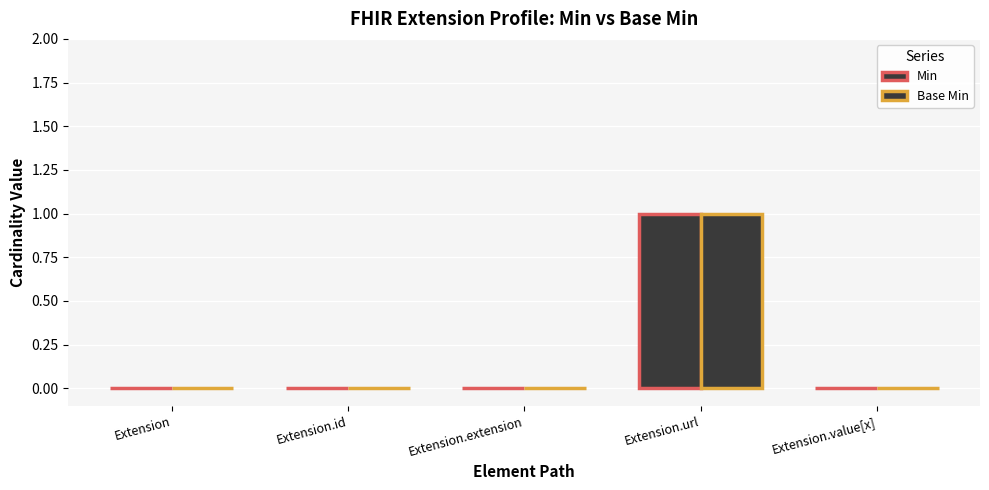

How many series are shown in this chart?

2